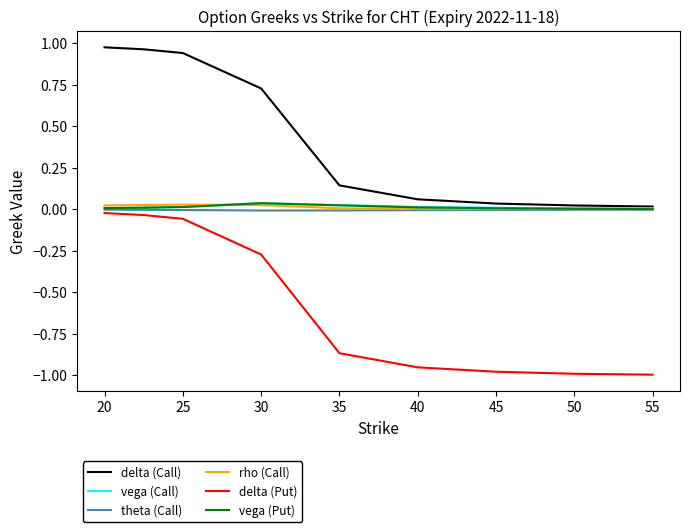

True or false: rho (Call) and delta (Put) intersect in this chart.

False